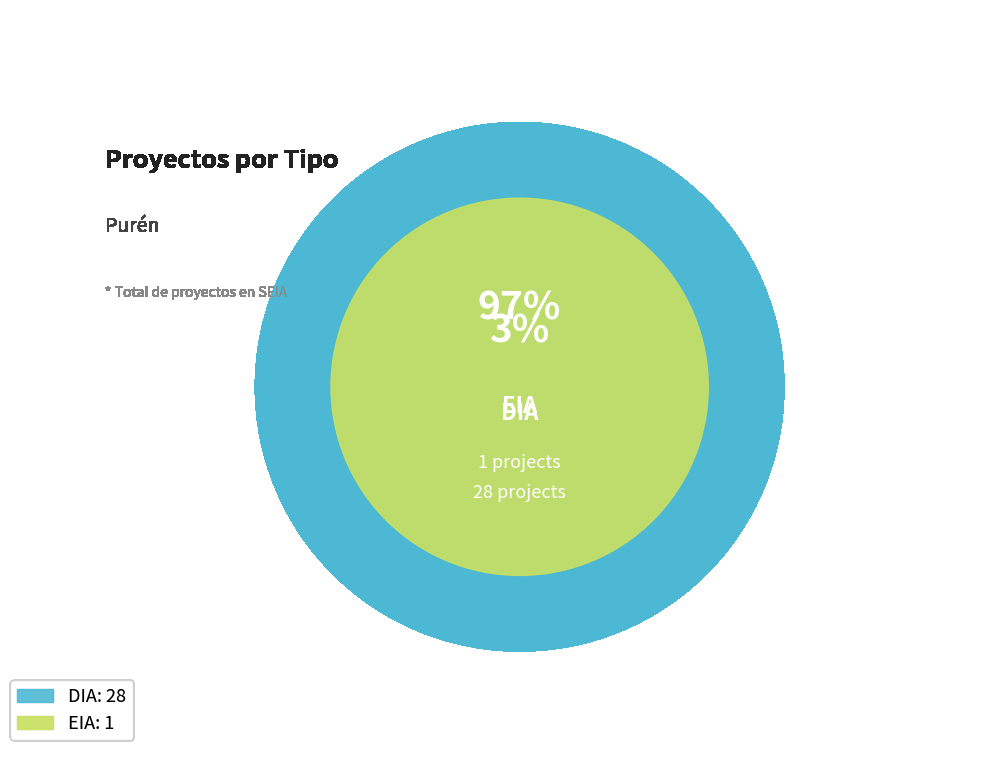

To the nearest percent, what is the difference between the largest and smallest slice percentages?

93%